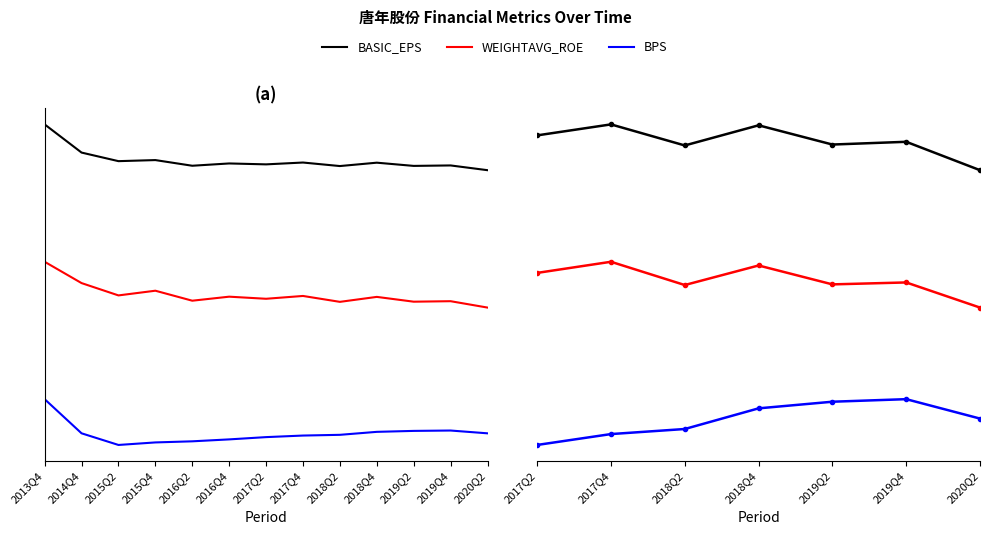

What is the highest value of the WEIGHTAVG_ROE series?

4.0